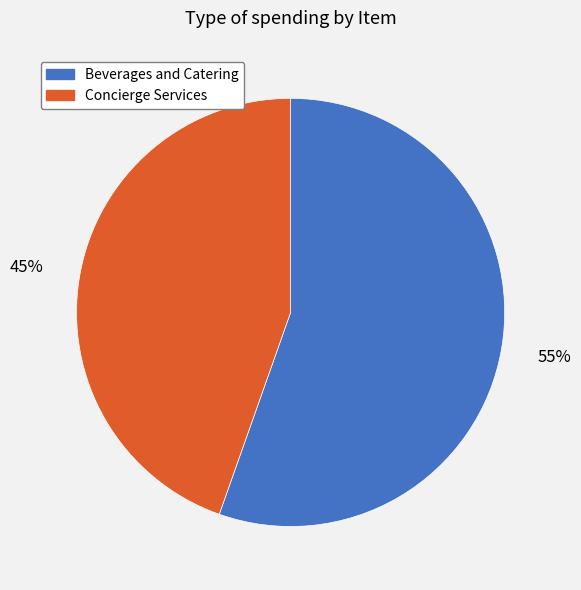

Rank the categories by value from lowest to highest.

Concierge Services, Beverages and Catering